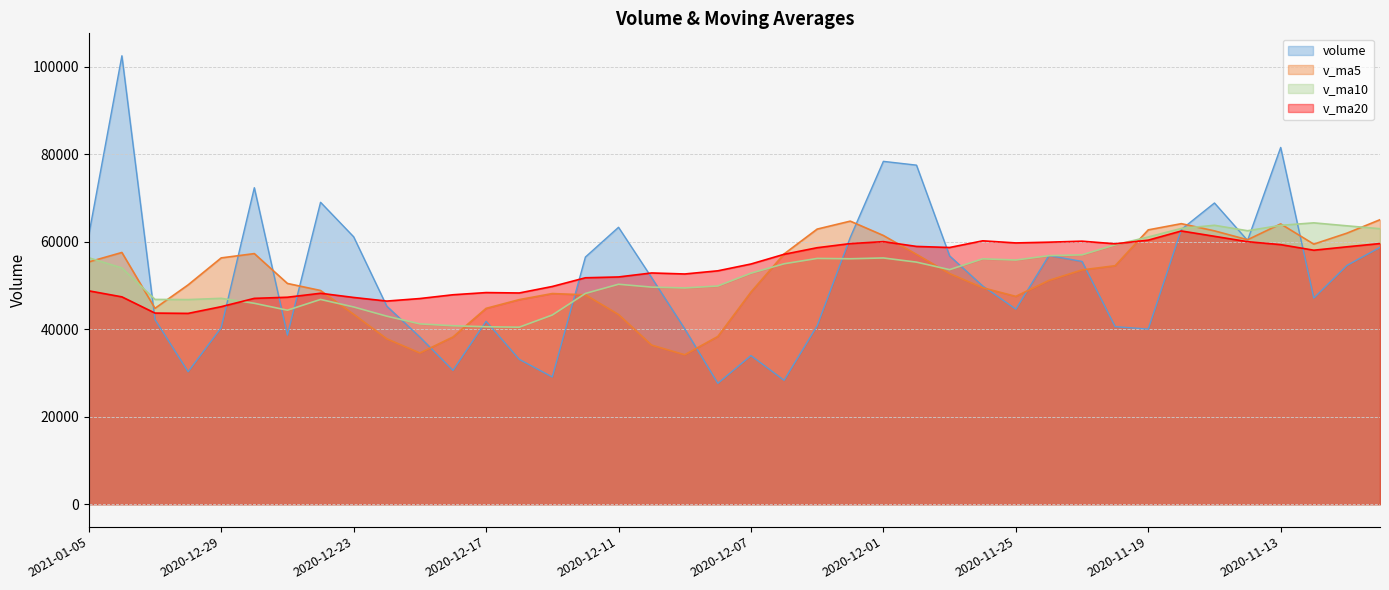

What is the label of the 29th point from the left?

2020-11-25